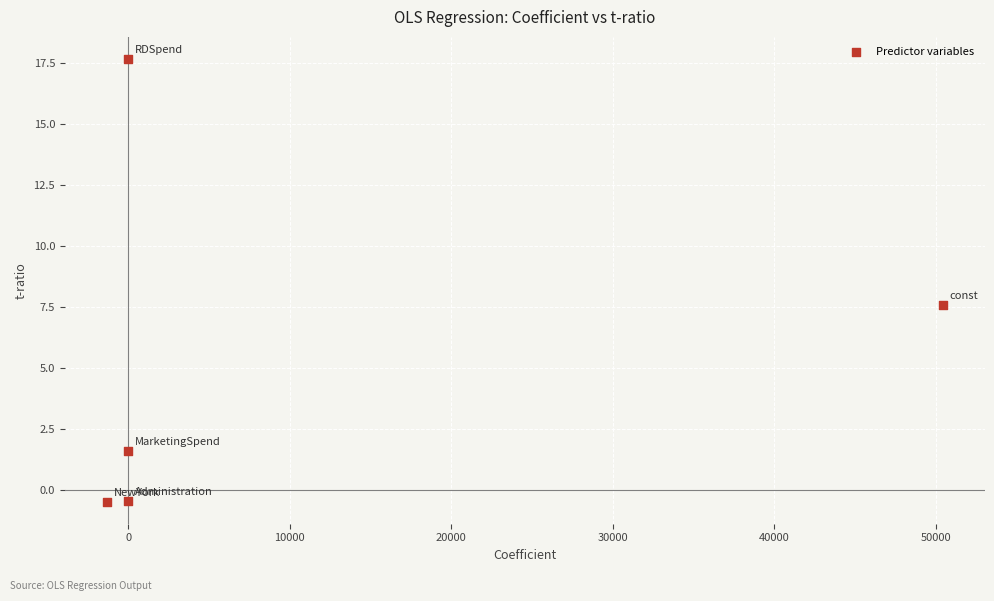

What is the range of Y values (max minus min)?

18.2